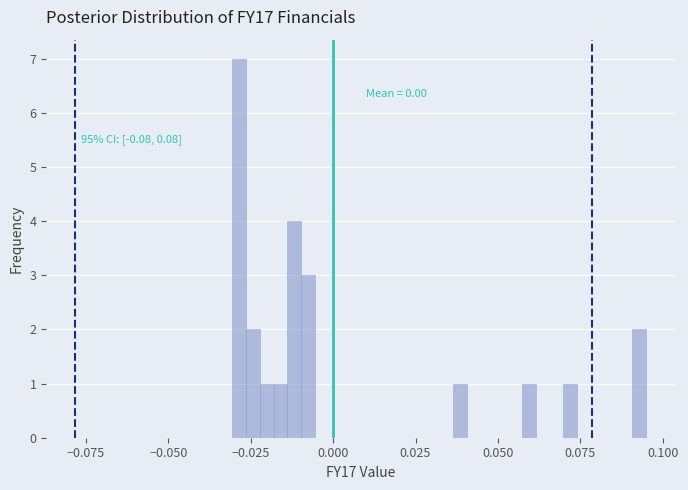

Around what value on the x-axis is the tallest bar? Give the approximate position of its centre, as read against the axis.

-0.030